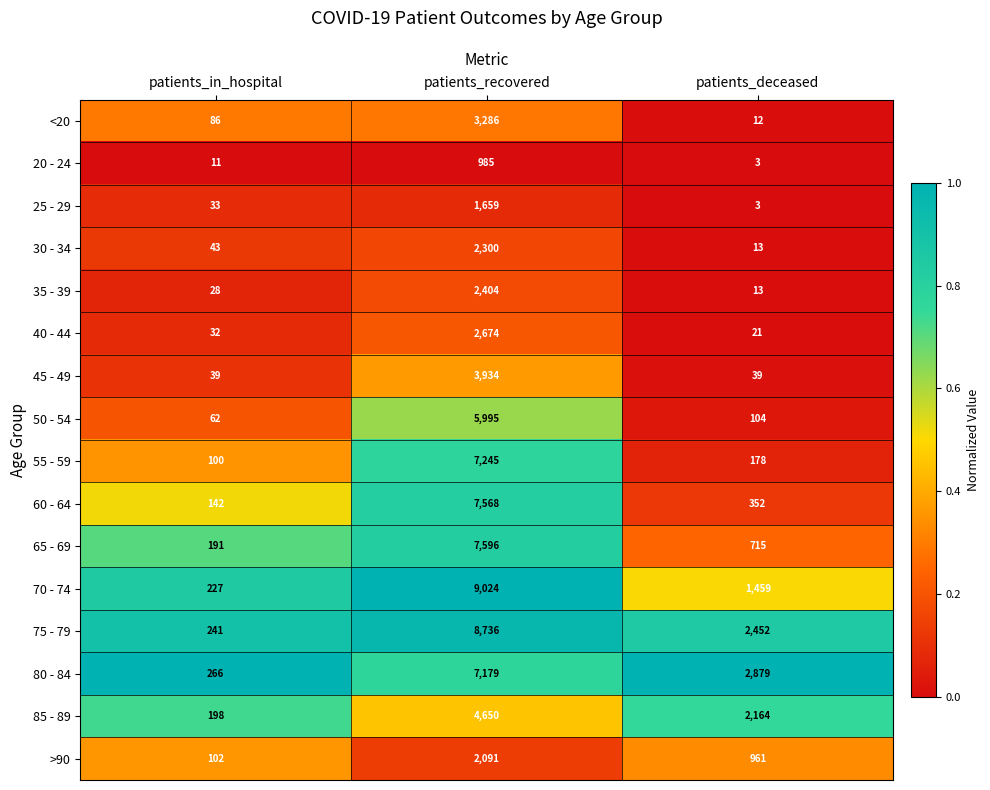

What is the total value across all series at patients_deceased?

11368